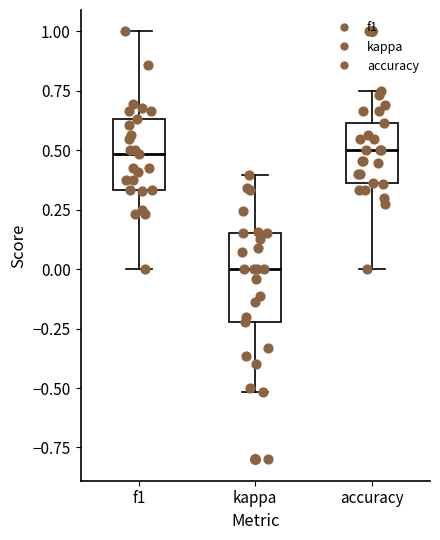

Which box's median line is the lowest?

kappa